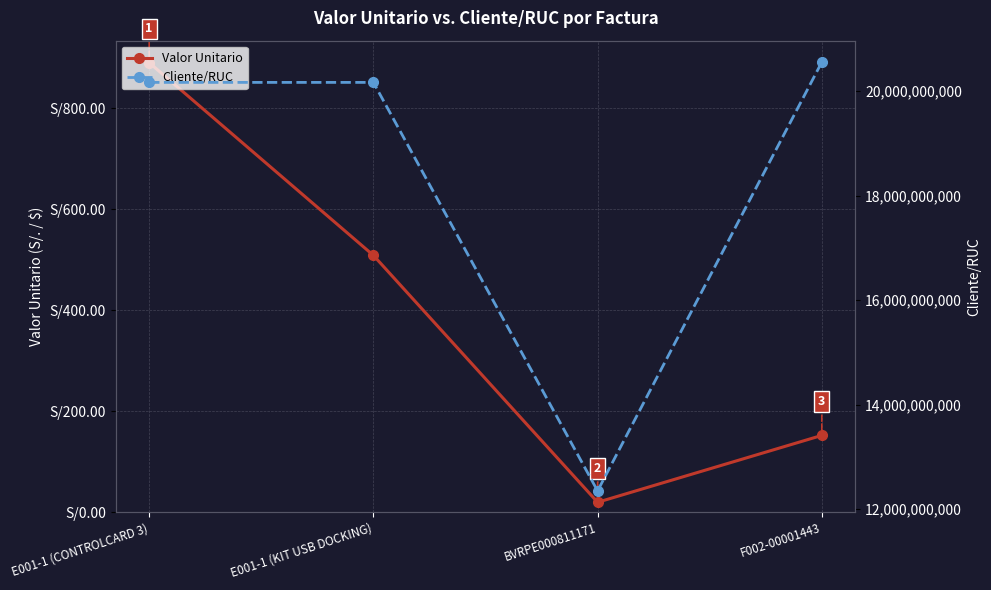

Rank the series by their average value, from lowest to highest.

Valor Unitario, Cliente/RUC